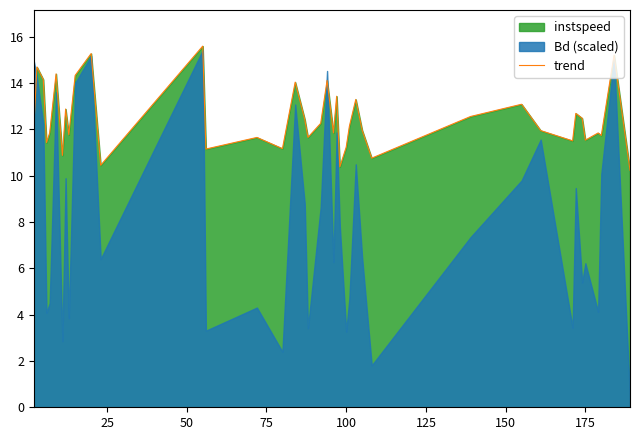

The trend series shows 19.6 at 175. True or false?

False